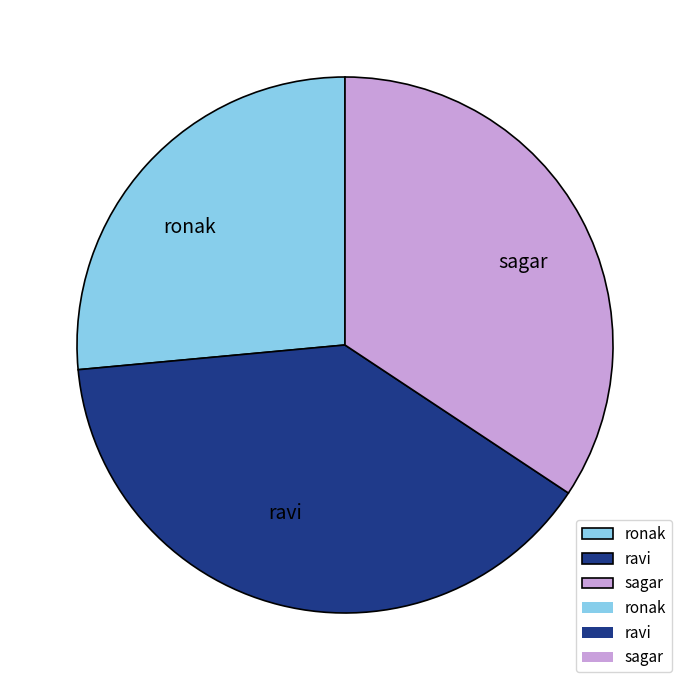

Is it true that sagar is 22% of the pie?

False